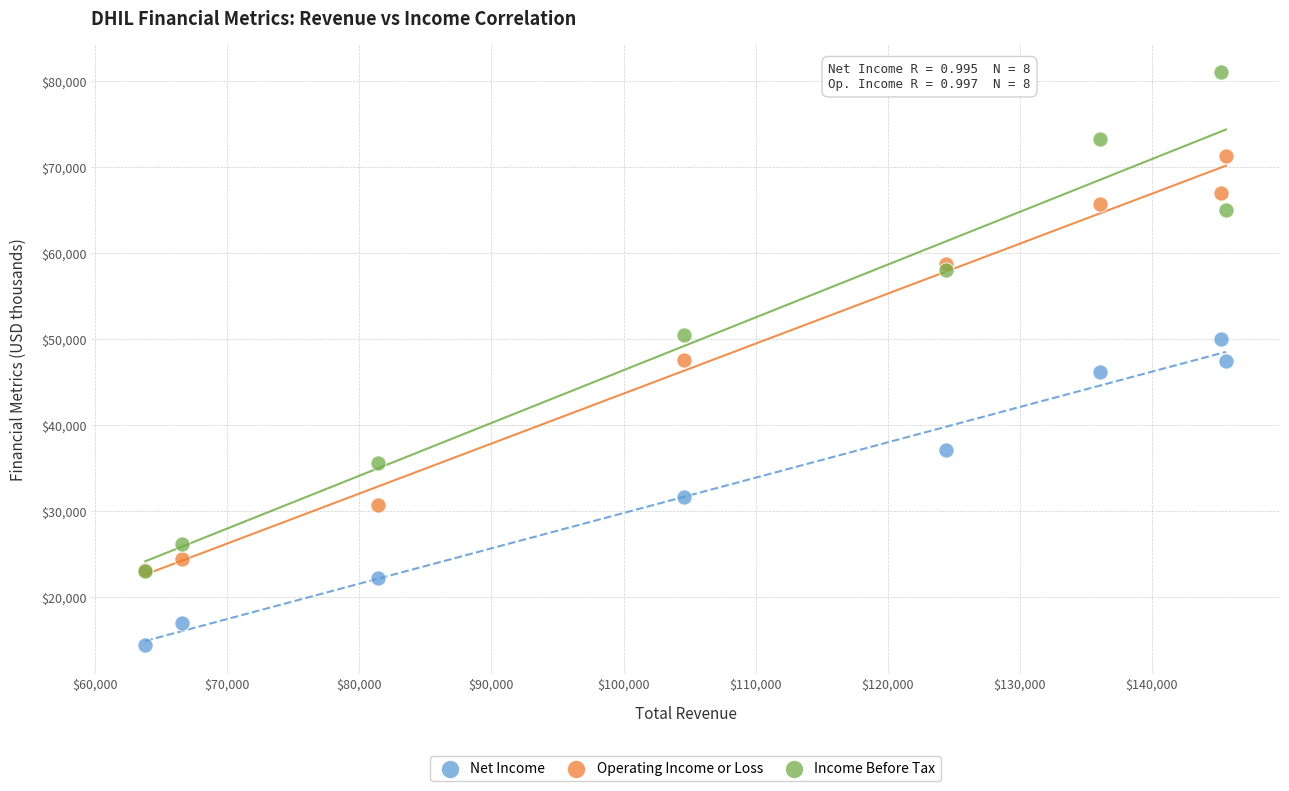

What are all the series names shown in the legend?

Net Income, Operating Income or Loss, Income Before Tax